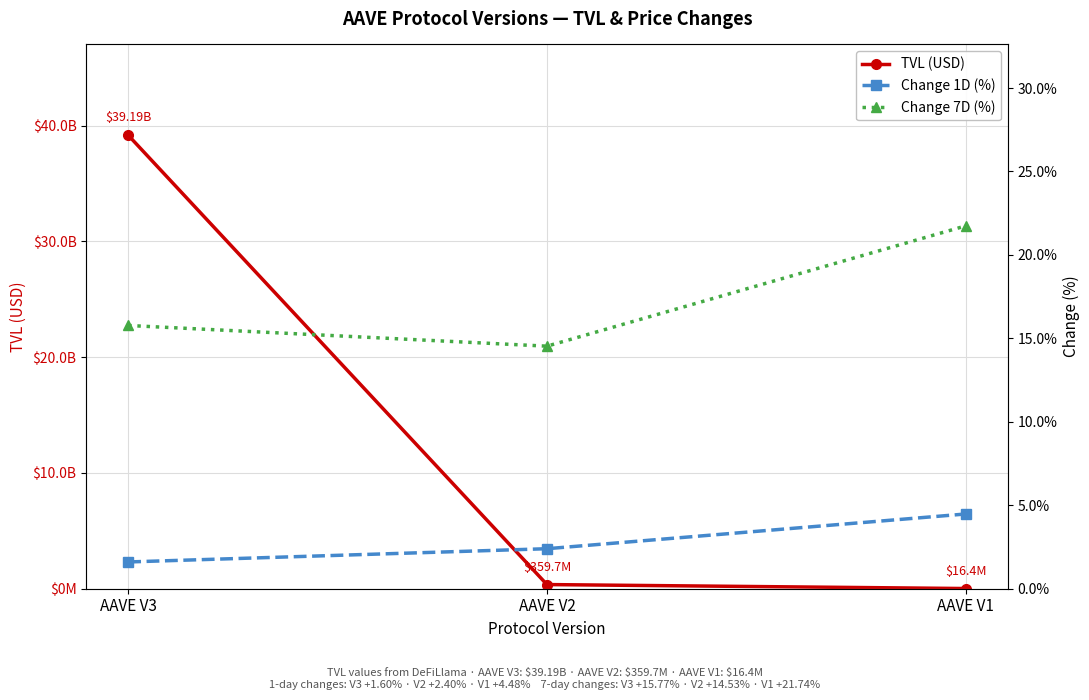

Where is Change 1D (%) nearest to the value 3?

AAVE V2